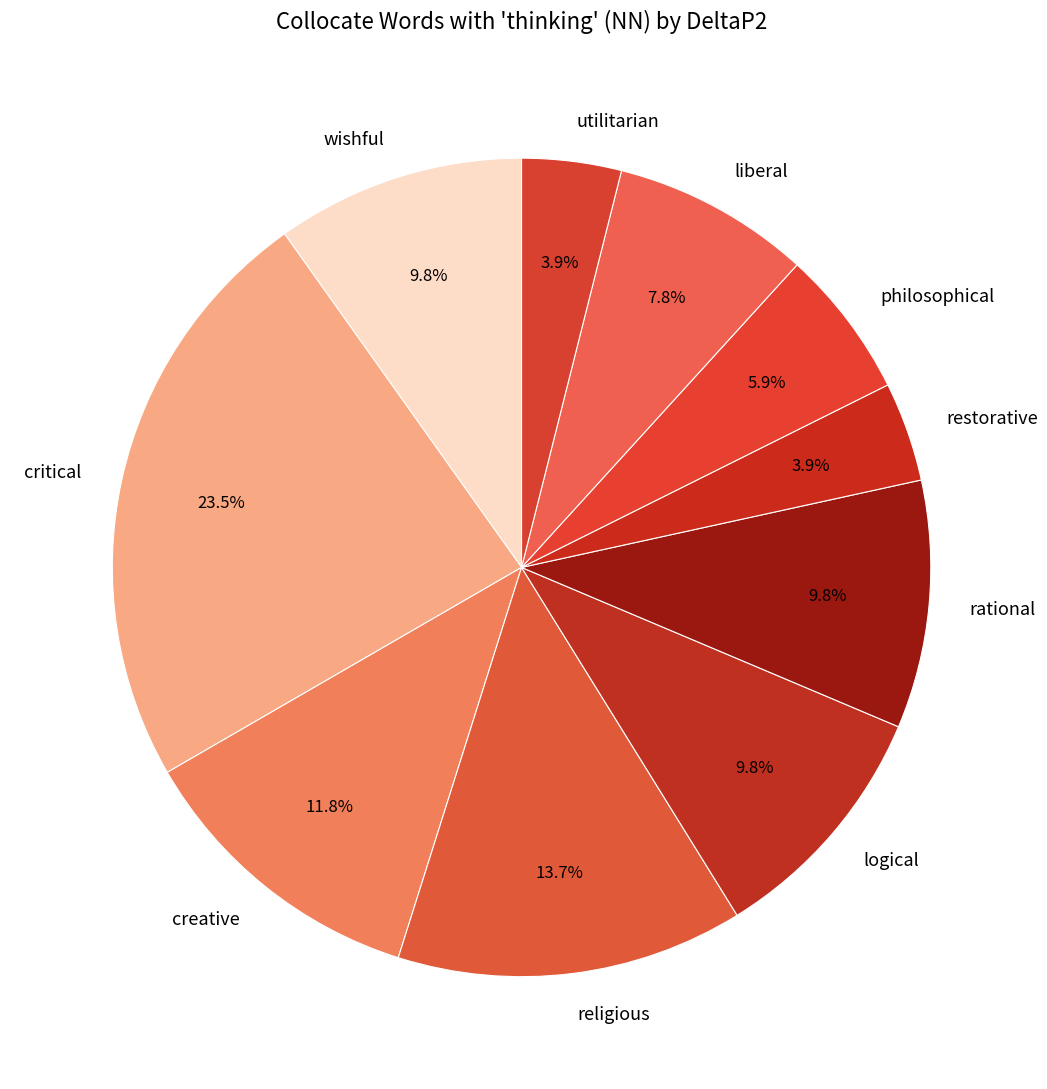

To the nearest percent, what is the difference between the creative and religious slice percentages?

2%